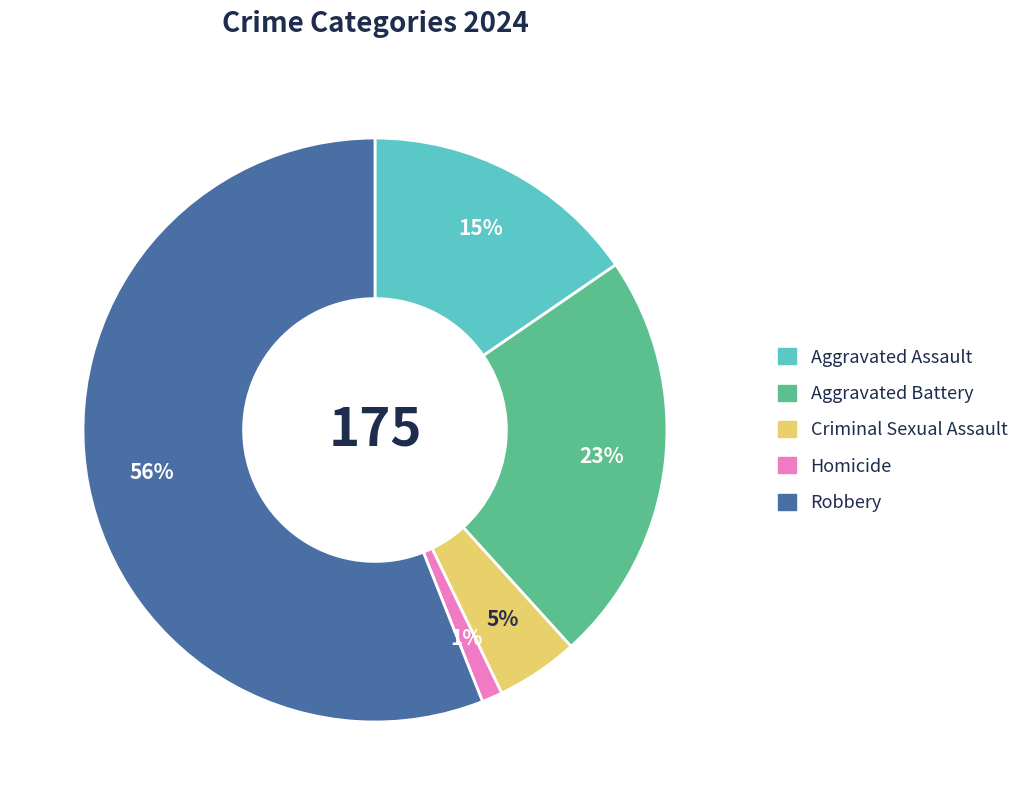

True or false: Robbery accounts for 48% of the total.

False